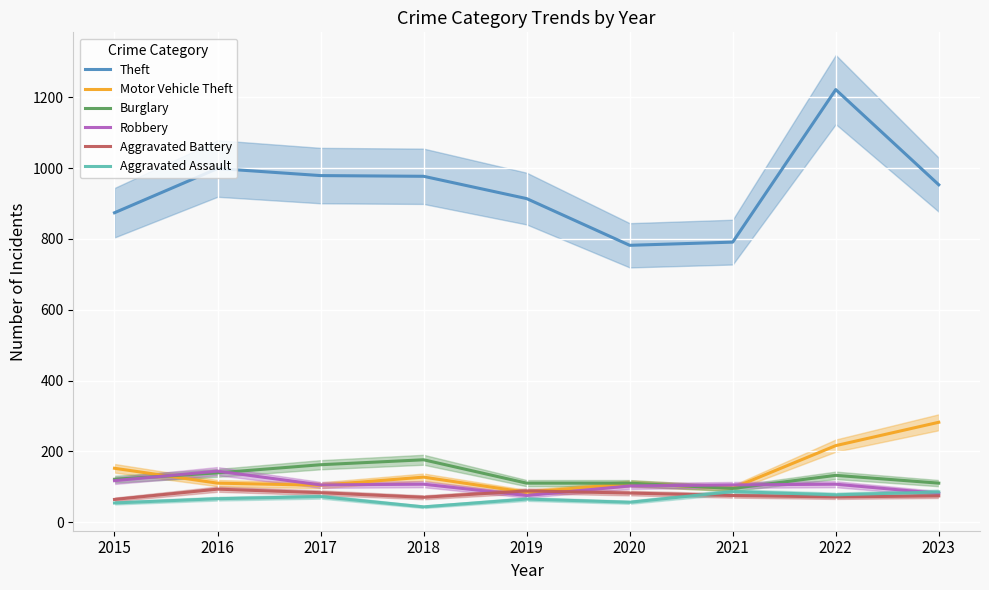

What is the sum of all Burglary values?

1155